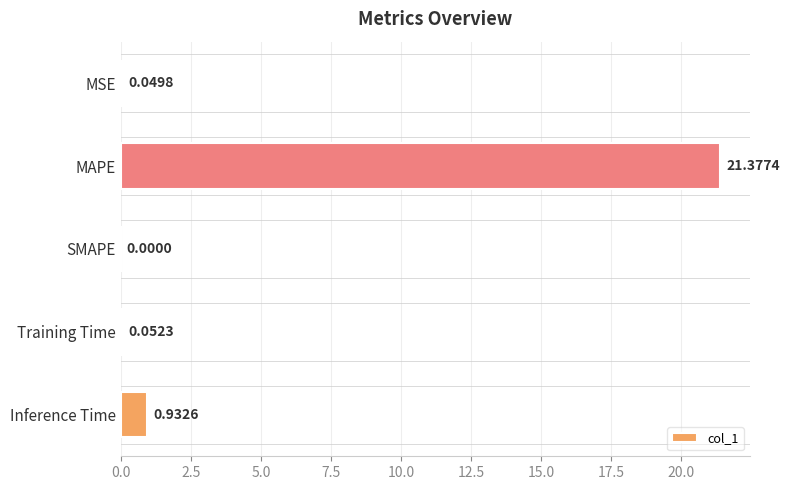

How many values exceed 0?

4